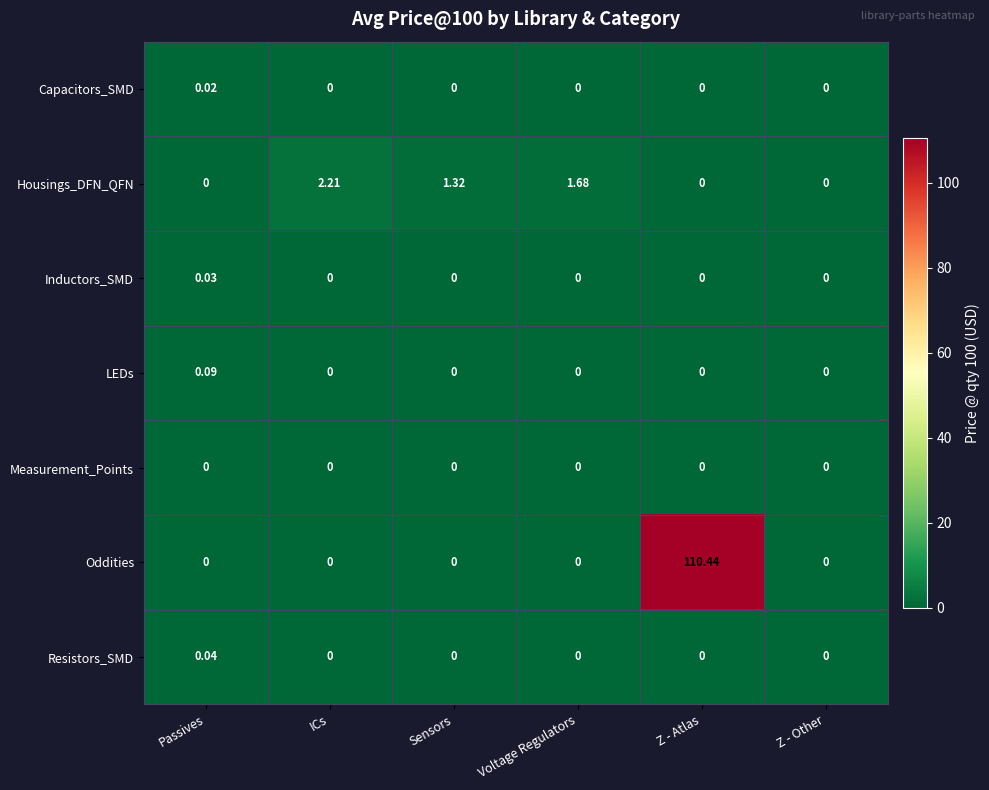

Rank the series by their maximum value, from lowest to highest.

Measurement_Points, Capacitors_SMD, Inductors_SMD, Resistors_SMD, LEDs, Housings_DFN_QFN, Oddities